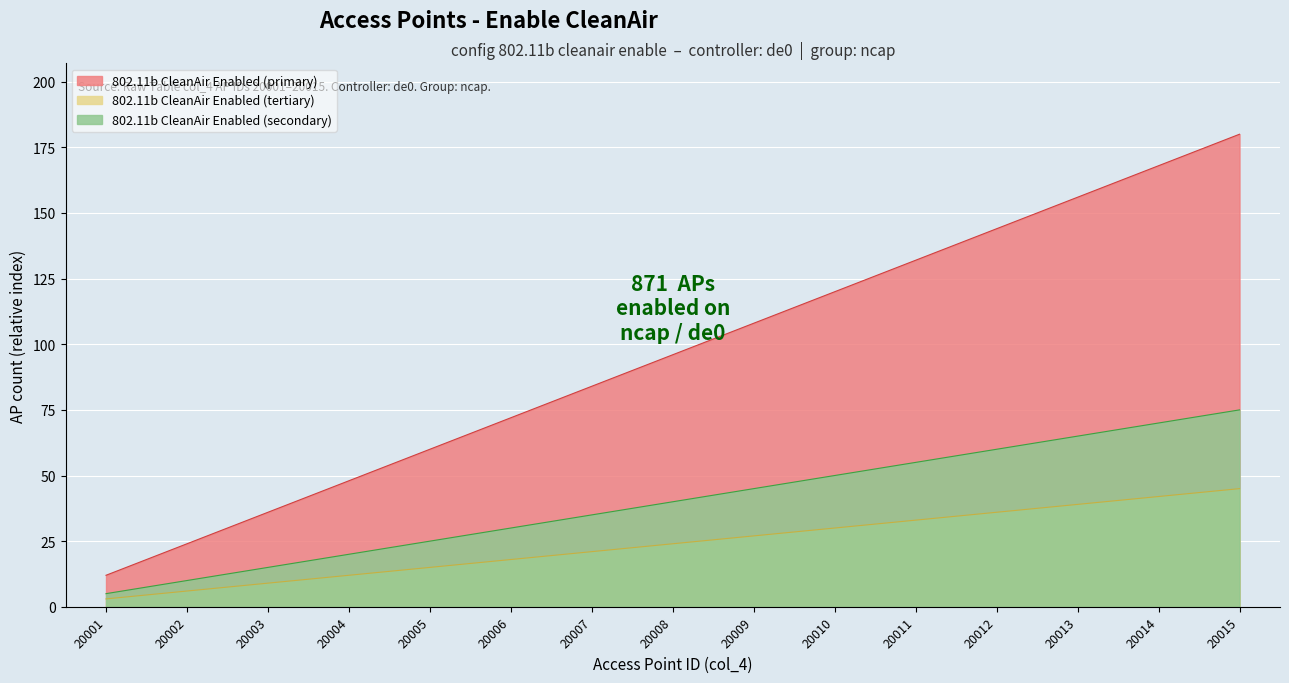

Which has a higher value, 20002 or 20010?

20010